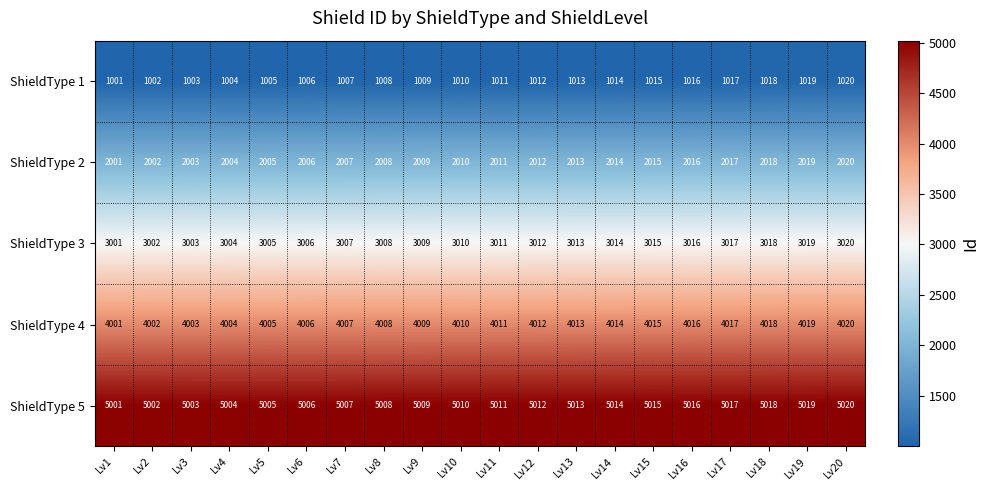

What is the smallest value displayed?

1001